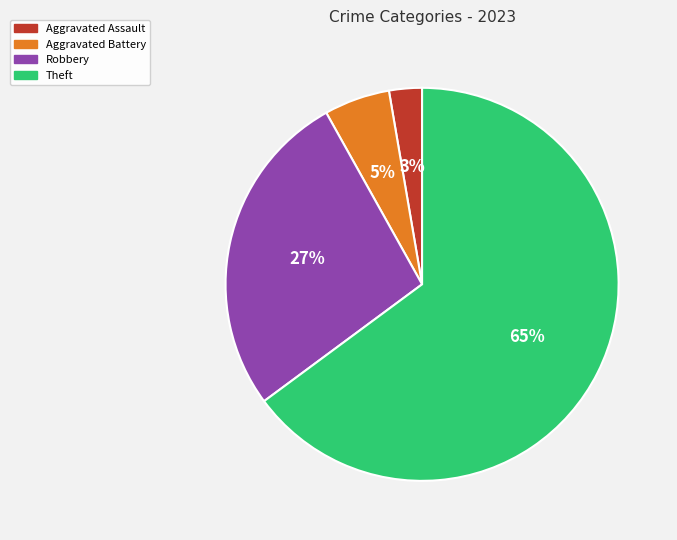

To the nearest percent, what percentage of the pie is Theft?

65%